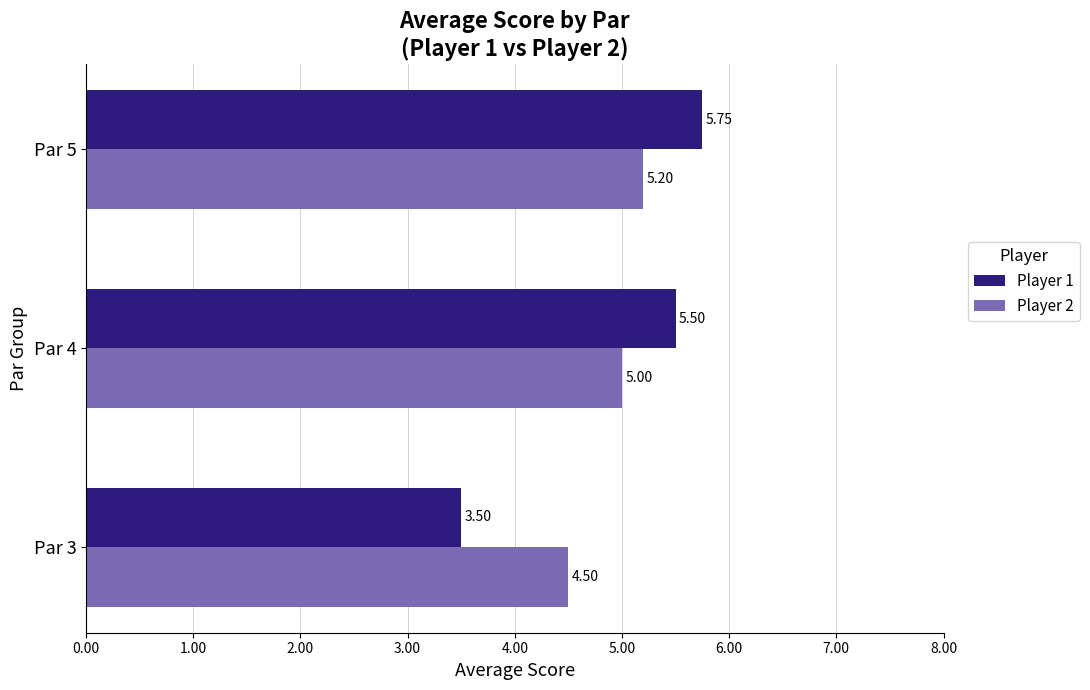

List the series in order of their peak value, highest first.

Player 1, Player 2